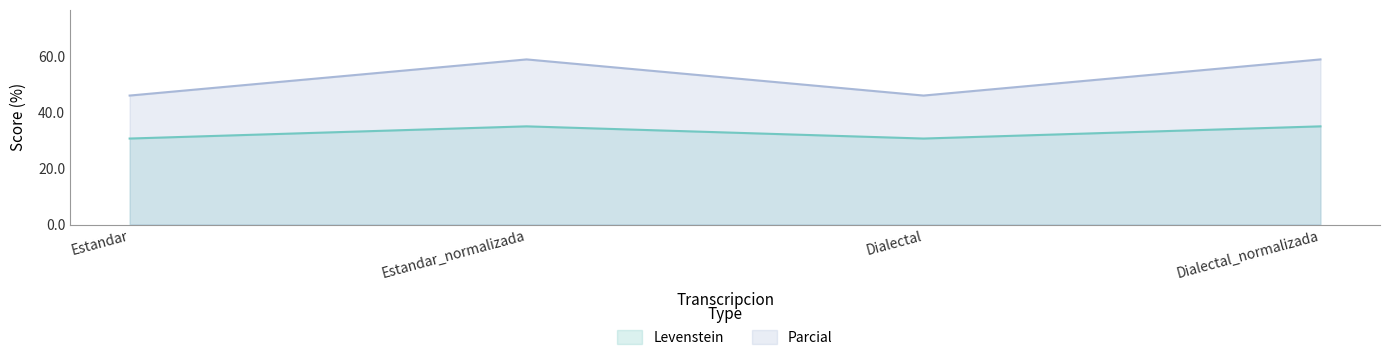

How many data points does each series have?

4